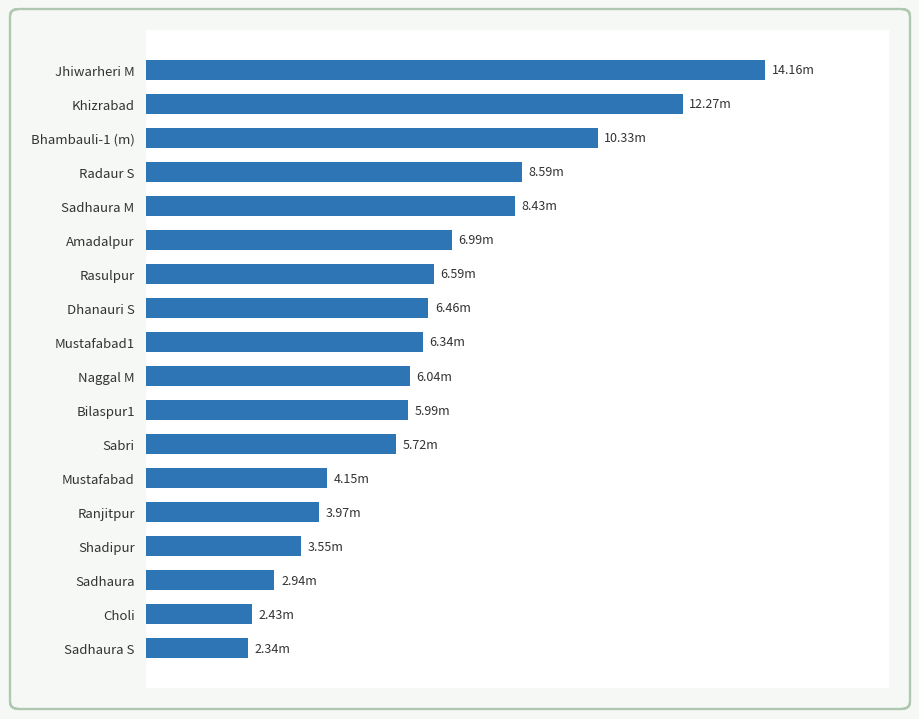

How many data points are above 6?

10